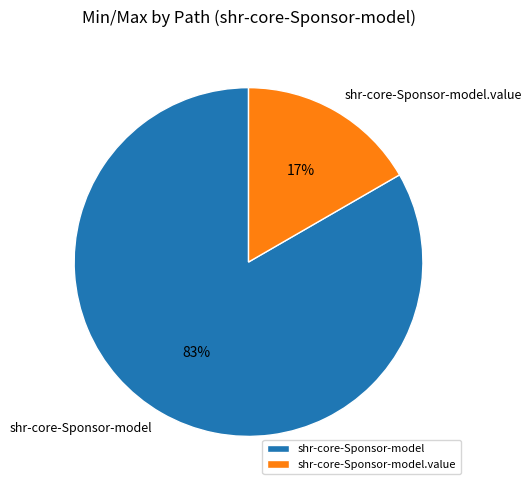

Combined, do shr-core-Sponsor-model and shr-core-Sponsor-model.value account for over 50%?

Yes